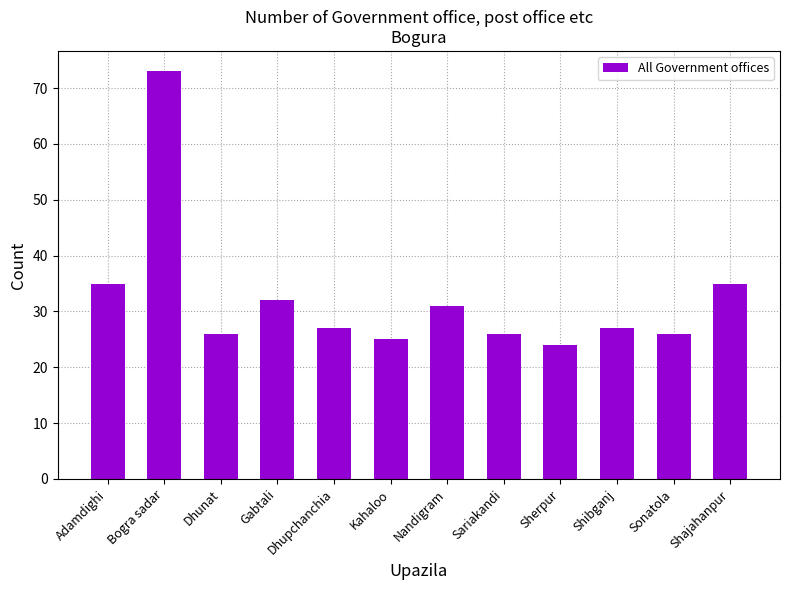

Which category has the highest value across all series?

Bogra sadar